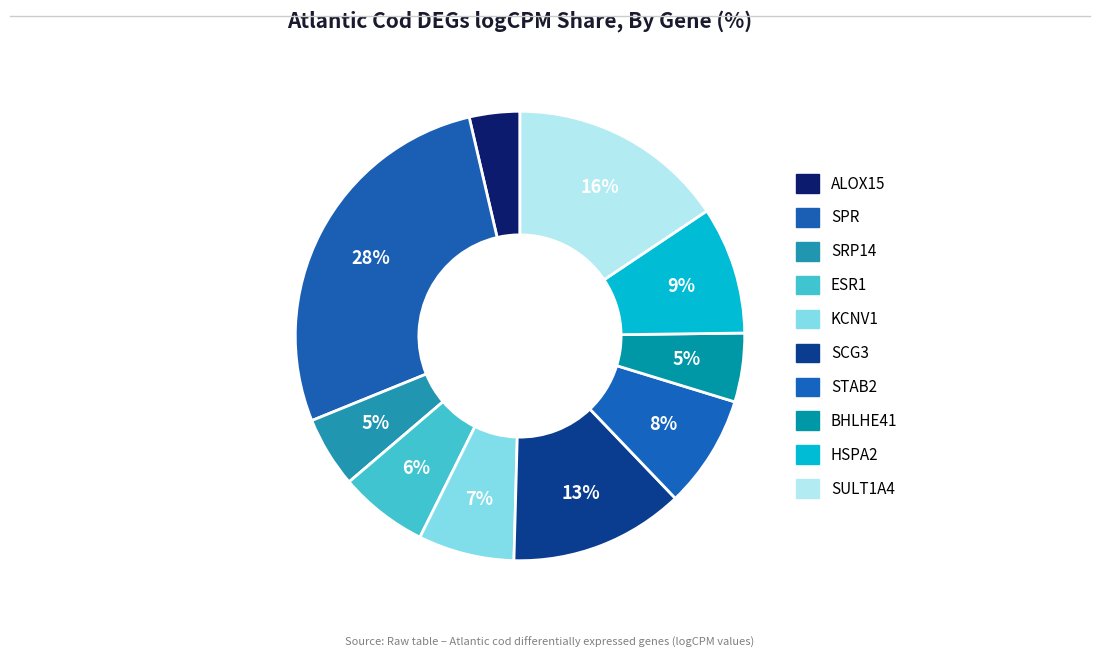

Count the number of slices in the pie.

10